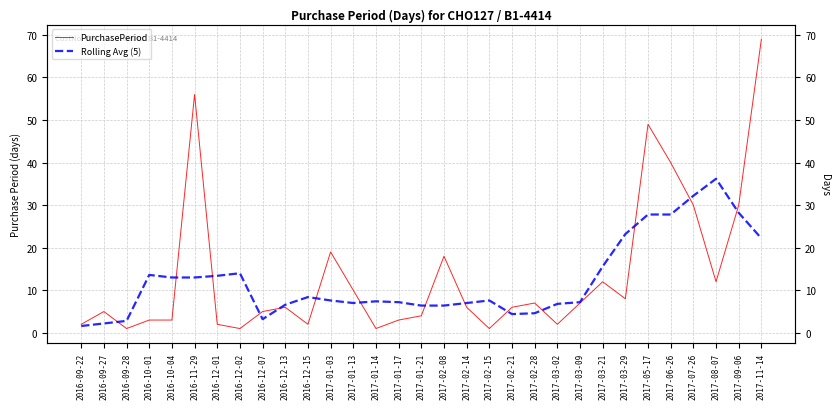

What is the label of the 9th point from the left?

2016-12-07